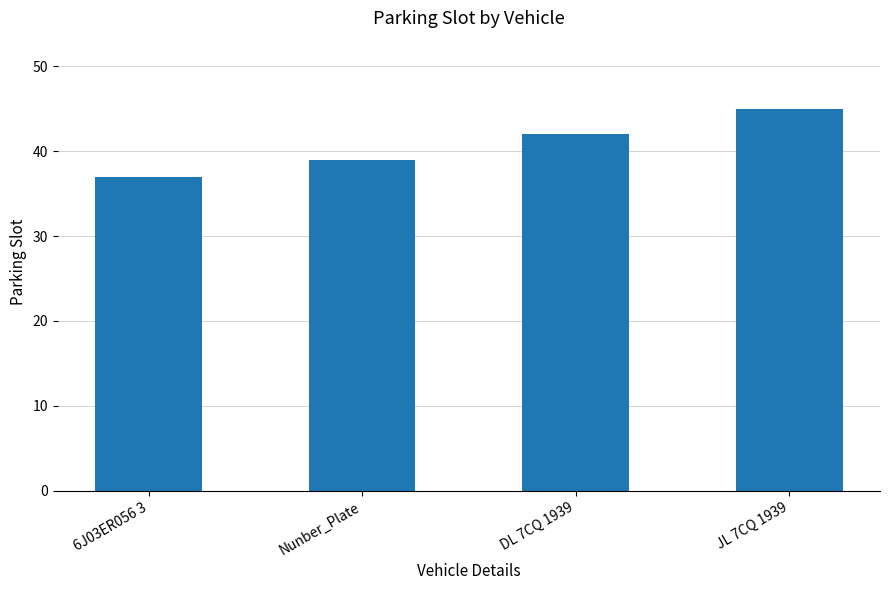

What is the smallest value displayed?

37